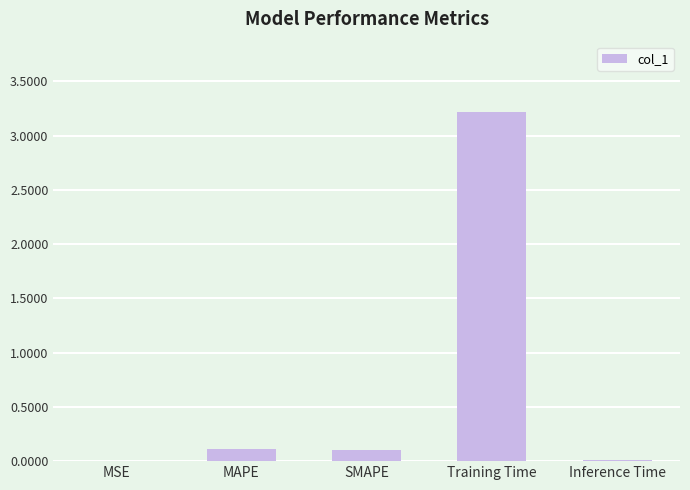

At which category does the chart reach its peak across all series?

Training Time